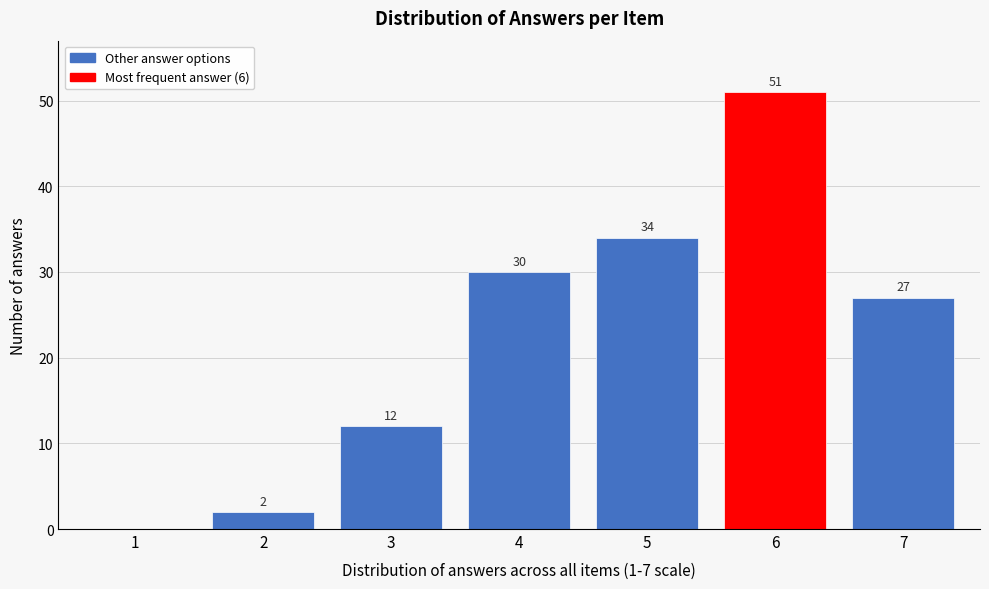

Reading right to left, extract all data points from this chart.

7=27	6=51	5=34	4=30	3=12	2=2	1=0